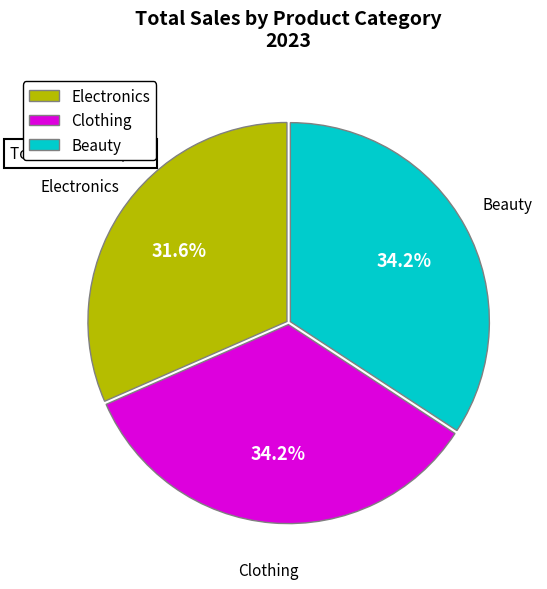

Is the sum of Electronics and Clothing greater than half?

Yes